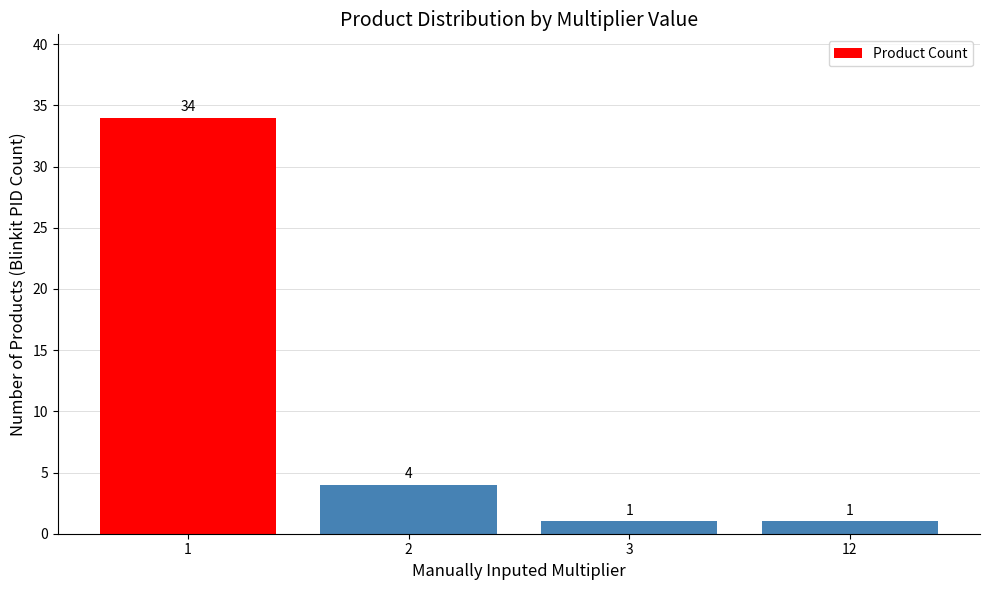

What is the average value?

10